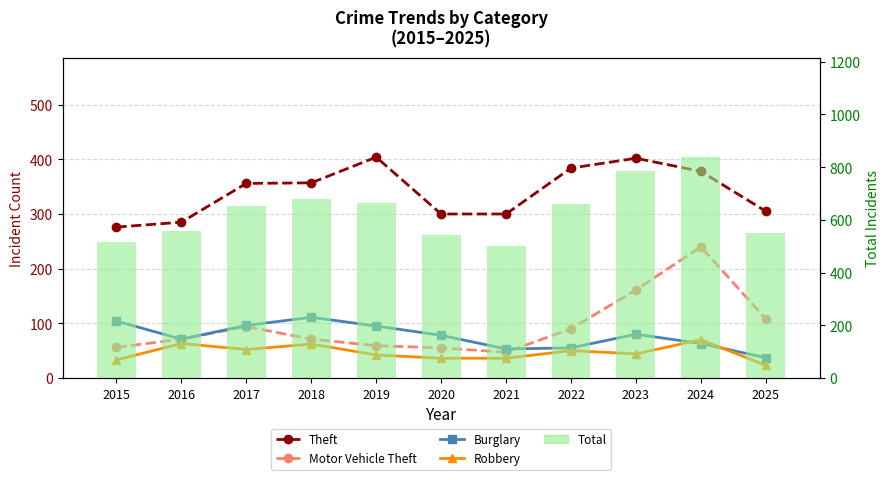

At which label does Total first exceed 653?

2018